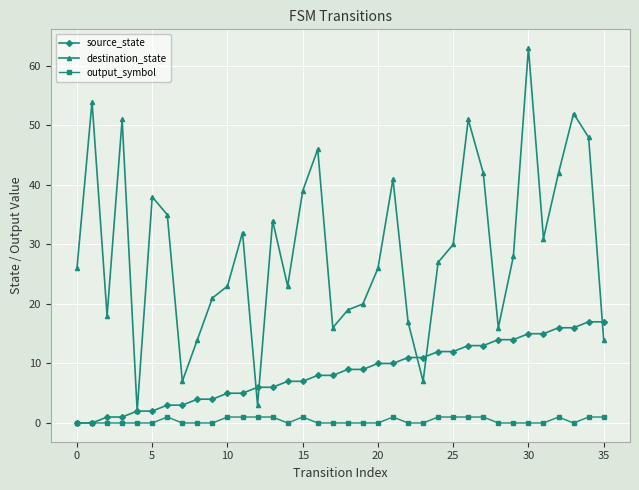

List the series in order of their overall mean, lowest first.

output_symbol, source_state, destination_state